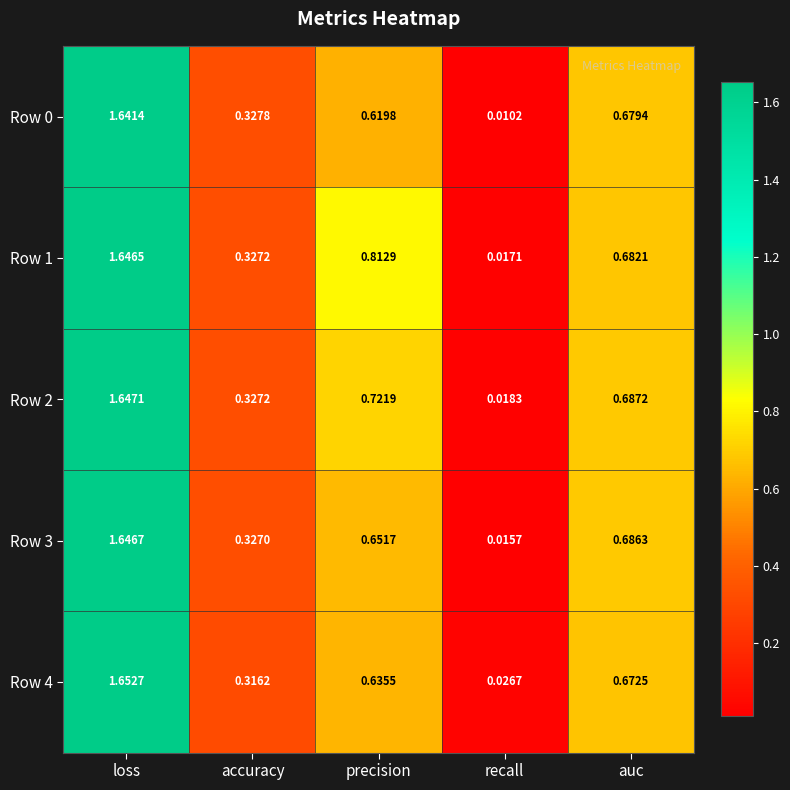

At which category is the sum across all series the highest?

loss